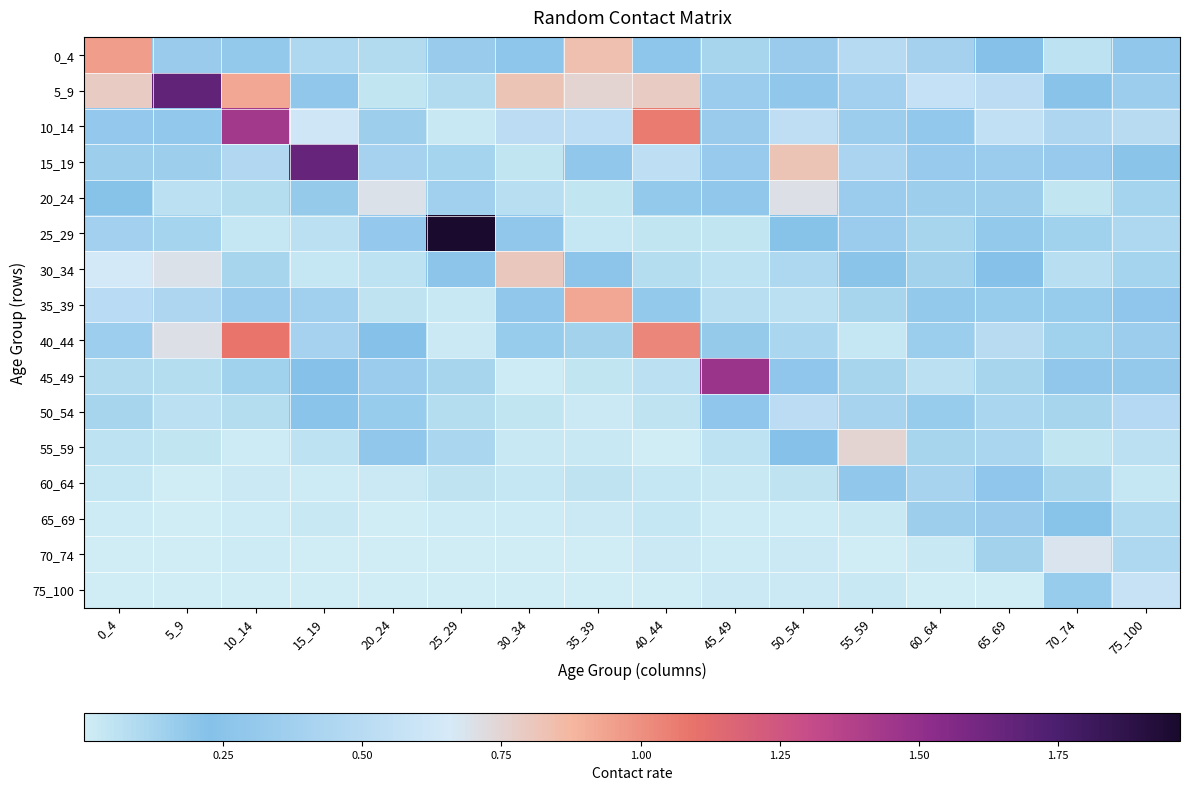

Reading left to right, extract all data points from this chart.

0_4: 0_4=1.0	5_9=0.3	10_14=0.2	15_19=0.1	20_24=0.1	25_29=0.3	30_34=0.3	35_39=0.8	40_44=0.3	45_49=0.1	50_54=0.3	55_59=0.5	60_64=0.4	65_69=0.2	70_74=0.1	75_100=0.3
5_9: 0_4=0.8	5_9=1.7	10_14=0.9	15_19=0.2	20_24=0.0	25_29=0.1	30_34=0.8	35_39=0.7	40_44=0.8	45_49=0.3	50_54=0.3	55_59=0.4	60_64=0.6	65_69=0.5	70_74=0.3	75_100=0.4
10_14: 0_4=0.3	5_9=0.3	10_14=1.4	15_19=0.6	20_24=0.2	25_29=0.0	30_34=0.5	35_39=0.5	40_44=1.1	45_49=0.3	50_54=0.5	55_59=0.3	60_64=0.3	65_69=0.6	70_74=0.5	75_100=0.5
15_19: 0_4=0.2	5_9=0.2	10_14=0.5	15_19=1.7	20_24=0.4	25_29=0.1	30_34=0.0	35_39=0.2	40_44=0.5	45_49=0.3	50_54=0.8	55_59=0.4	60_64=0.3	65_69=0.3	70_74=0.3	75_100=0.2
20_24: 0_4=0.2	5_9=0.1	10_14=0.1	15_19=0.2	20_24=0.7	25_29=0.4	30_34=0.1	35_39=0.0	40_44=0.2	45_49=0.3	50_54=0.7	55_59=0.3	60_64=0.1	65_69=0.2	70_74=0.0	75_100=0.1
25_29: 0_4=0.4	5_9=0.1	10_14=0.0	15_19=0.1	20_24=0.3	25_29=2.0	30_34=0.2	35_39=0.0	40_44=0.0	45_49=0.0	50_54=0.2	55_59=0.3	60_64=0.1	65_69=0.2	70_74=0.1	75_100=0.1
30_34: 0_4=0.6	5_9=0.7	10_14=0.1	15_19=0.0	20_24=0.1	25_29=0.3	30_34=0.8	35_39=0.3	40_44=0.1	45_49=0.1	50_54=0.1	55_59=0.2	60_64=0.1	65_69=0.2	70_74=0.1	75_100=0.1
35_39: 0_4=0.5	5_9=0.4	10_14=0.3	15_19=0.4	20_24=0.0	25_29=0.0	30_34=0.3	35_39=0.9	40_44=0.2	45_49=0.1	50_54=0.1	55_59=0.1	60_64=0.2	65_69=0.2	70_74=0.2	75_100=0.3
40_44: 0_4=0.4	5_9=0.7	10_14=1.1	15_19=0.4	20_24=0.2	25_29=0.0	30_34=0.2	35_39=0.1	40_44=1.0	45_49=0.2	50_54=0.1	55_59=0.0	60_64=0.2	65_69=0.5	70_74=0.1	75_100=0.4
45_49: 0_4=0.1	5_9=0.1	10_14=0.1	15_19=0.2	20_24=0.3	25_29=0.1	30_34=0.0	35_39=0.0	40_44=0.1	45_49=1.5	50_54=0.3	55_59=0.1	60_64=0.1	65_69=0.1	70_74=0.2	75_100=0.3
50_54: 0_4=0.1	5_9=0.1	10_14=0.1	15_19=0.3	20_24=0.2	25_29=0.1	30_34=0.0	35_39=0.0	40_44=0.0	45_49=0.3	50_54=0.5	55_59=0.4	60_64=0.2	65_69=0.1	70_74=0.1	75_100=0.5
55_59: 0_4=0.1	5_9=0.0	10_14=0.0	15_19=0.1	20_24=0.2	25_29=0.1	30_34=0.0	35_39=0.0	40_44=0.0	45_49=0.1	50_54=0.2	55_59=0.7	60_64=0.1	65_69=0.1	70_74=0.0	75_100=0.1
60_64: 0_4=0.0	5_9=0.0	10_14=0.0	15_19=0.0	20_24=0.0	25_29=0.1	30_34=0.0	35_39=0.0	40_44=0.0	45_49=0.0	50_54=0.0	55_59=0.2	60_64=0.4	65_69=0.3	70_74=0.1	75_100=0.0
65_69: 0_4=0.0	5_9=0.0	10_14=0.0	15_19=0.0	20_24=0.0	25_29=0.0	30_34=0.0	35_39=0.0	40_44=0.0	45_49=0.0	50_54=0.0	55_59=0.0	60_64=0.2	65_69=0.3	70_74=0.2	75_100=0.1
70_74: 0_4=0.0	5_9=0.0	10_14=0.0	15_19=0.0	20_24=0.0	25_29=0.0	30_34=0.0	35_39=0.0	40_44=0.0	45_49=0.0	50_54=0.0	55_59=0.0	60_64=0.0	65_69=0.1	70_74=0.7	75_100=0.1
75_100: 0_4=0.0	5_9=0.0	10_14=0.0	15_19=0.0	20_24=0.0	25_29=0.0	30_34=0.0	35_39=0.0	40_44=0.0	45_49=0.0	50_54=0.0	55_59=0.0	60_64=0.0	65_69=0.0	70_74=0.2	75_100=0.6